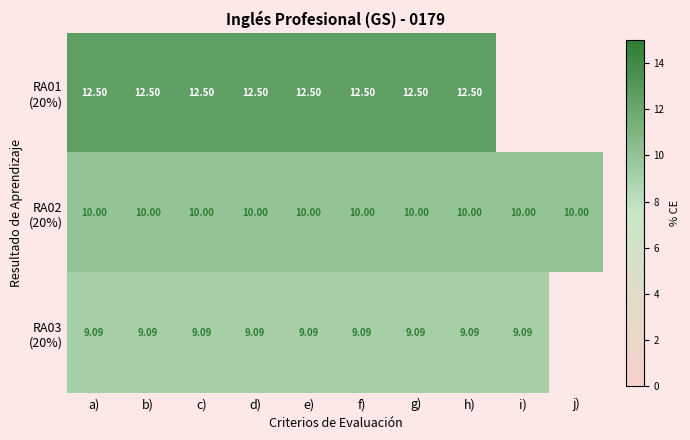

True or false: RA02 (20%) has a value of 10.0 at e).

True